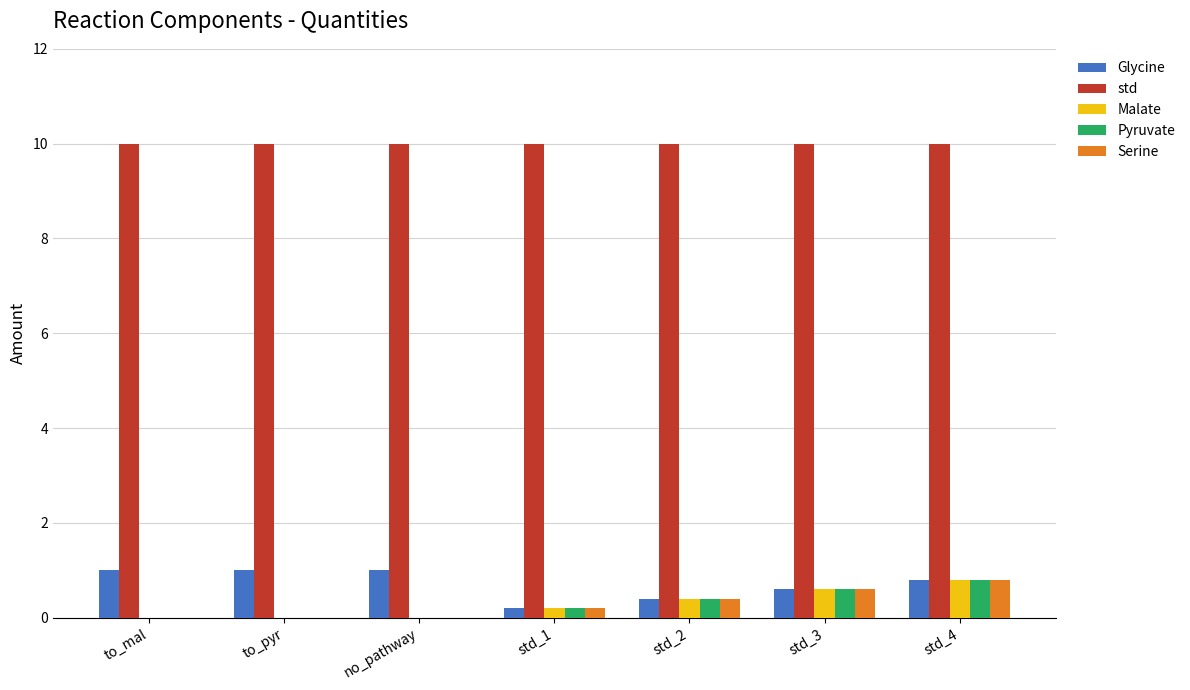

Which series has the largest total across all categories?

std